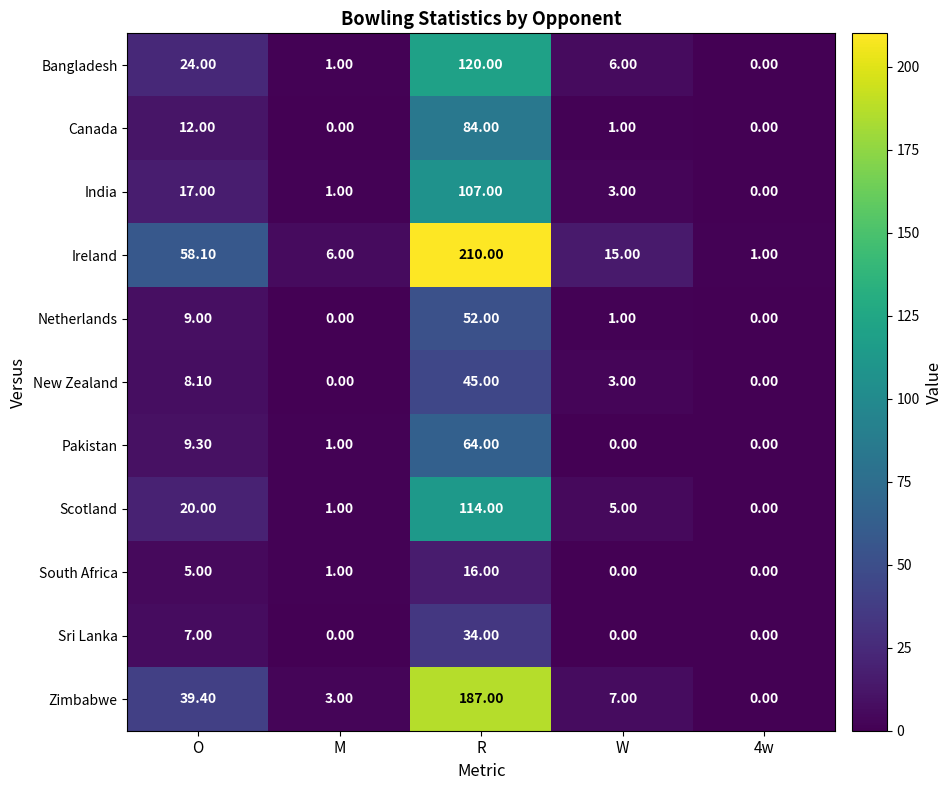

What is the total value across all series at R?

1033.0